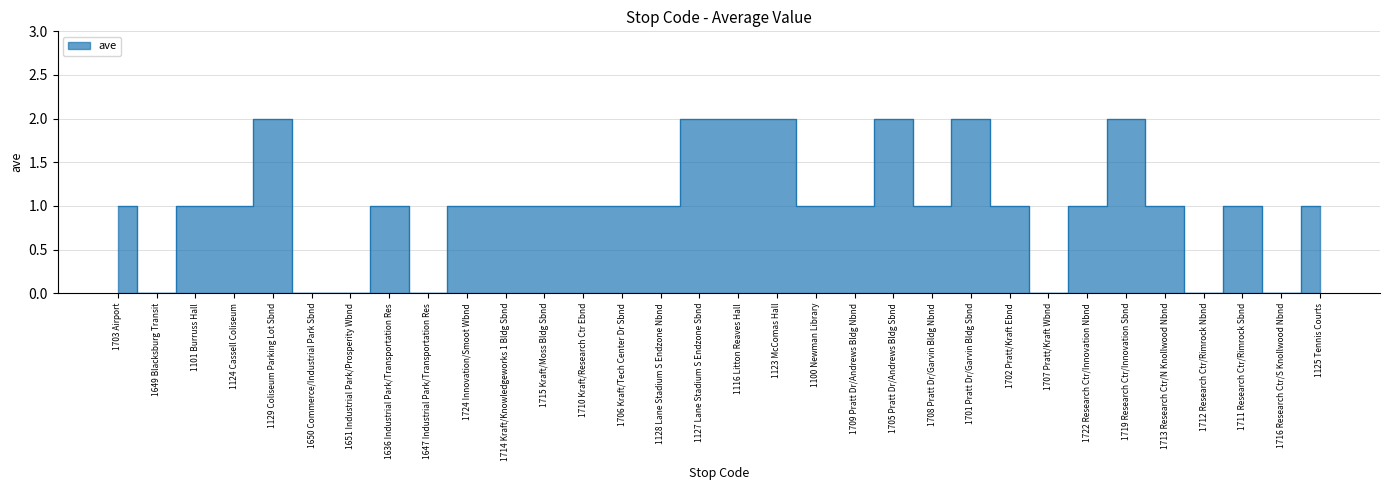

Reading left to right, list all the values displayed in this chart.

1	0	1	1	2	0	0	1	0	1	1	1	1	1	1	2	2	2	1	1	2	1	2	1	0	1	2	1	0	1	0	1